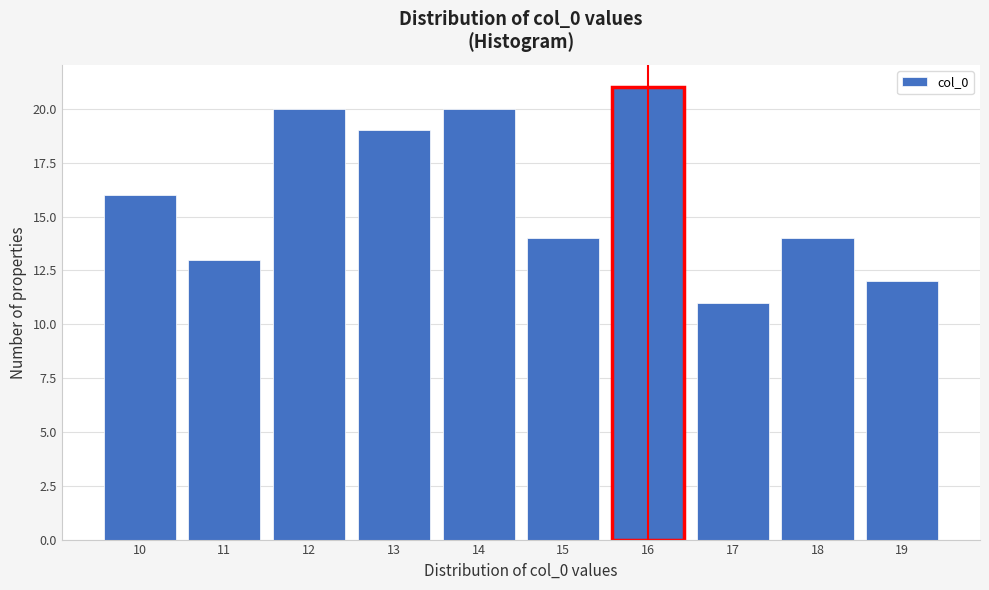

Reading left to right, list all the values displayed in this chart.

16	13	20	19	20	14	21	11	14	12